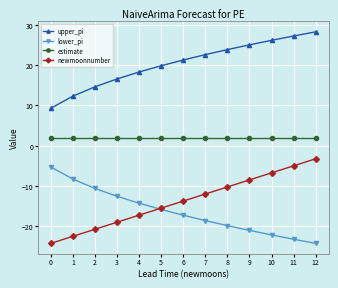

What is the maximum value shown in the chart?

28.3